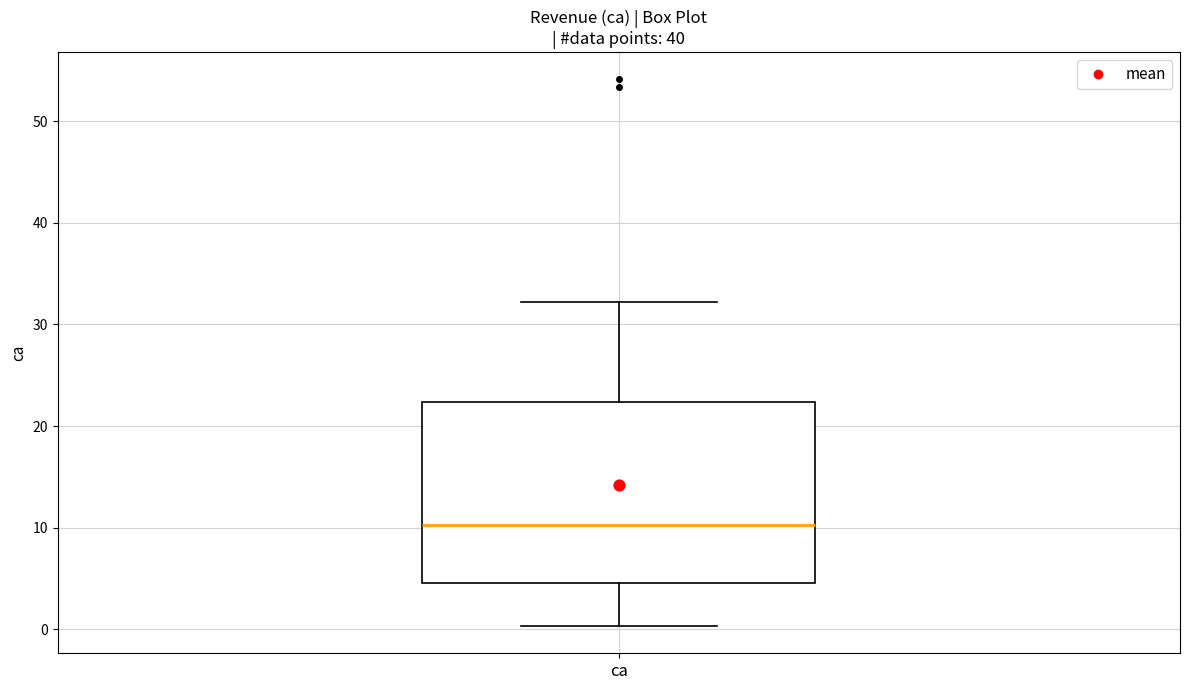

Transcribe this box plot: give where the median line is, the range the box spans, and where the two whiskers end, as read against the y-axis. The values are not printed on the chart, so give them approximately, as read against the axis.

median 10, box 5 to 22, whiskers 0 to 32